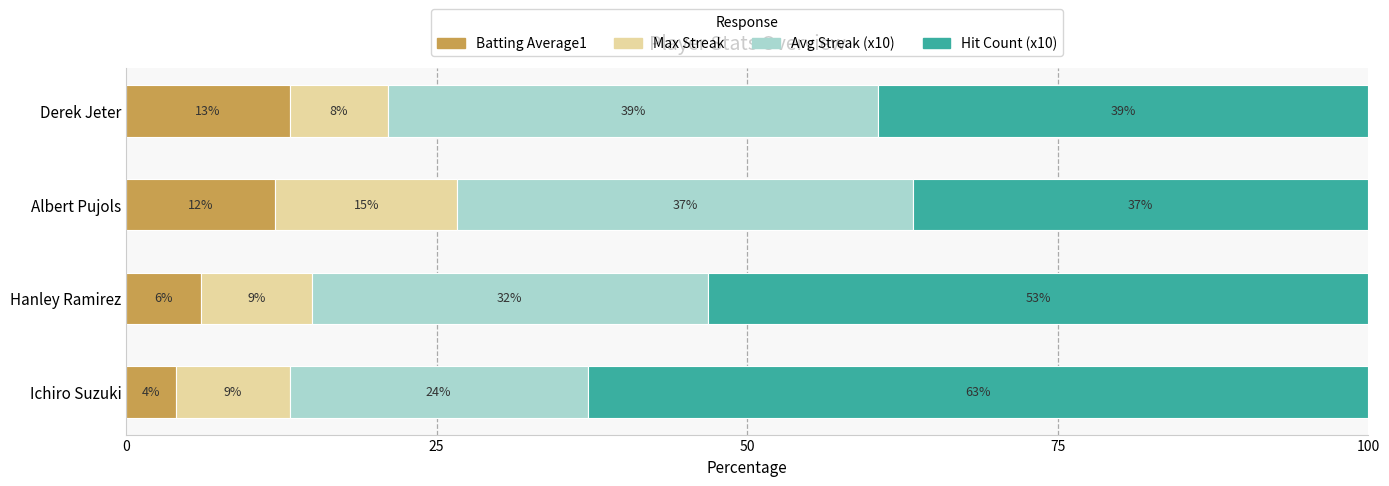

What is the sum of all Batting Average1 values?

35.3